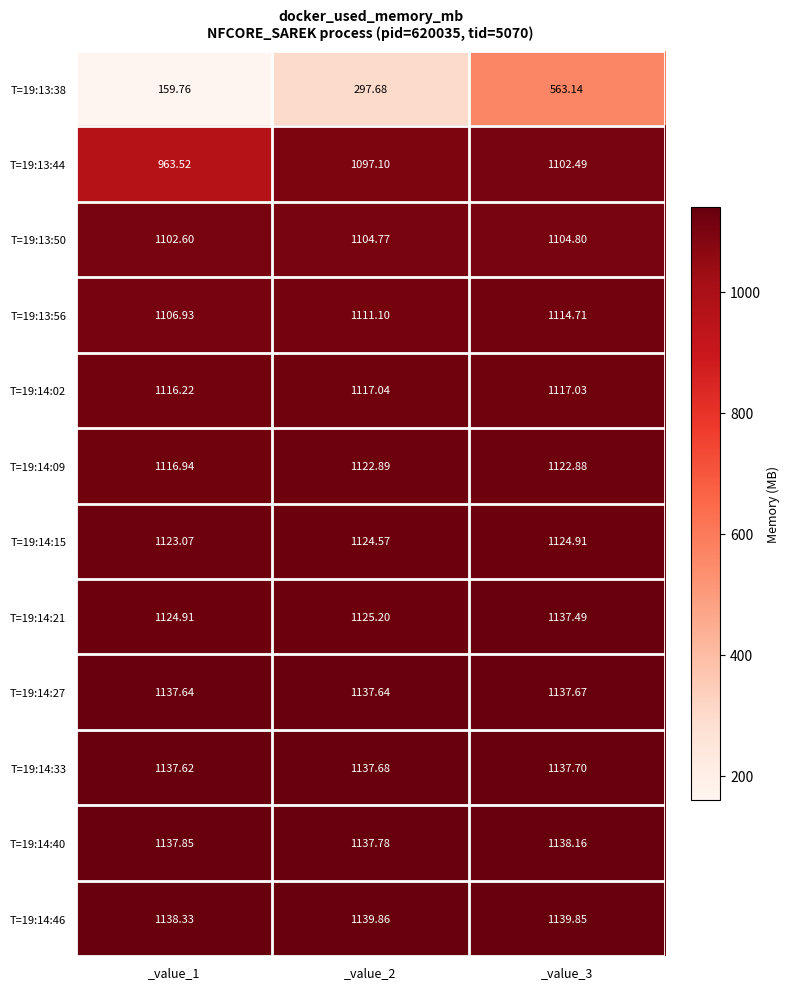

Is the value of T=19:14:33 at _value_2 greater than the value of T=19:13:38 at _value_1?

Yes